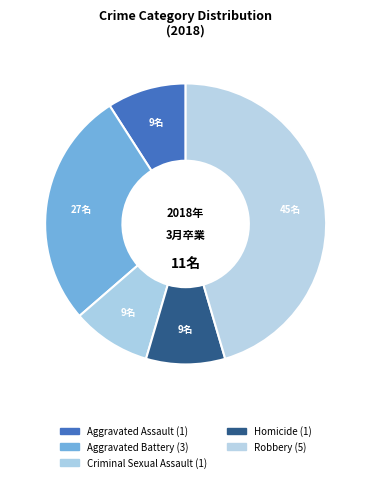

Rank the categories by value from highest to lowest.

Robbery, Aggravated Battery, Aggravated Assault, Criminal Sexual Assault, Homicide